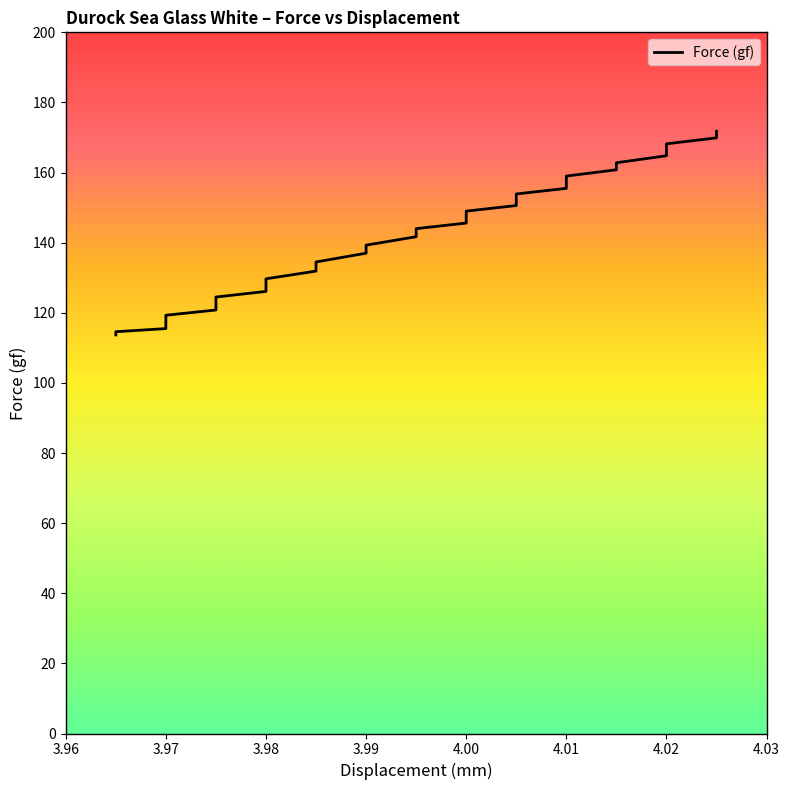

At which label is the value closest to 142?

3.995